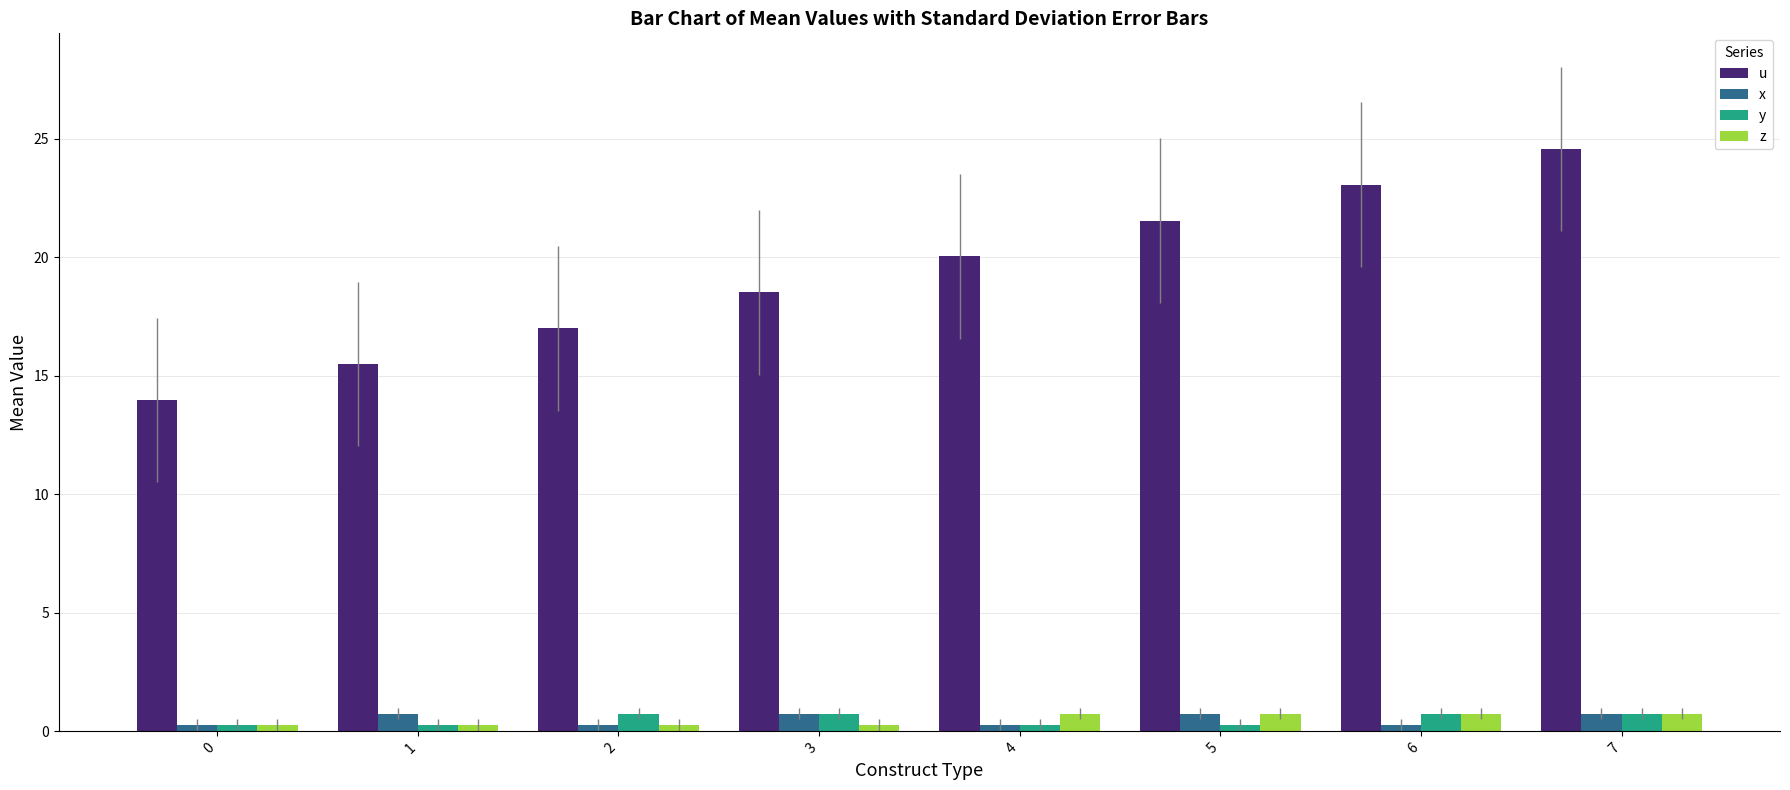

How many groups of bars are there?

8